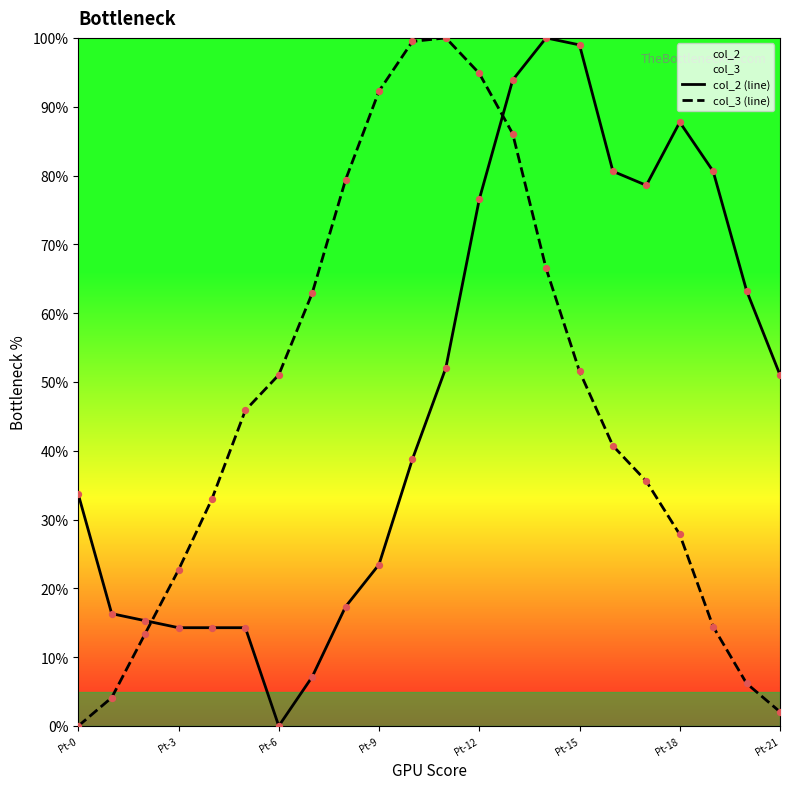

What is the total value across all series at Pt-12?

171.4